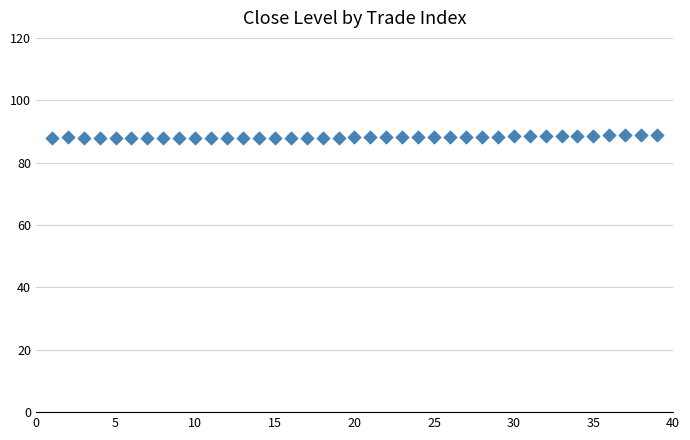

What is the range of Y values (max minus min)?

1.2